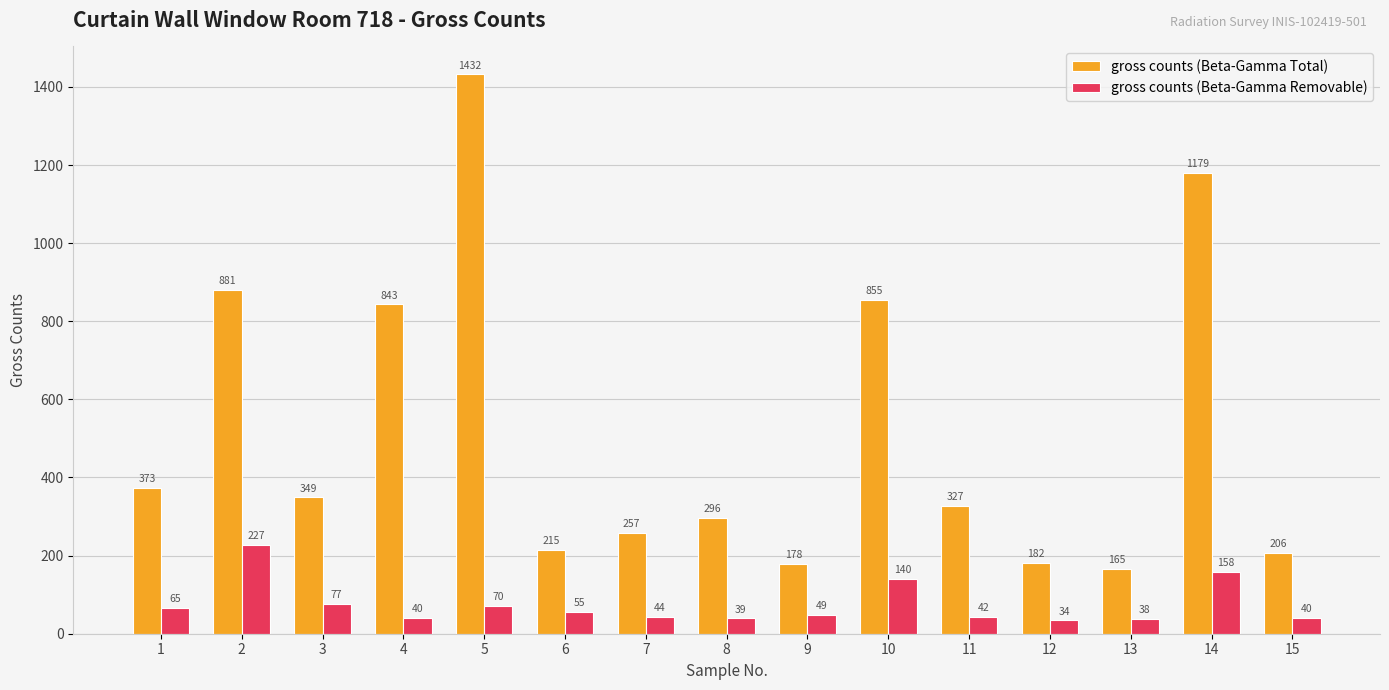

Rank the series at 2 from highest to lowest value.

gross counts (Beta-Gamma Total), gross counts (Beta-Gamma Removable)